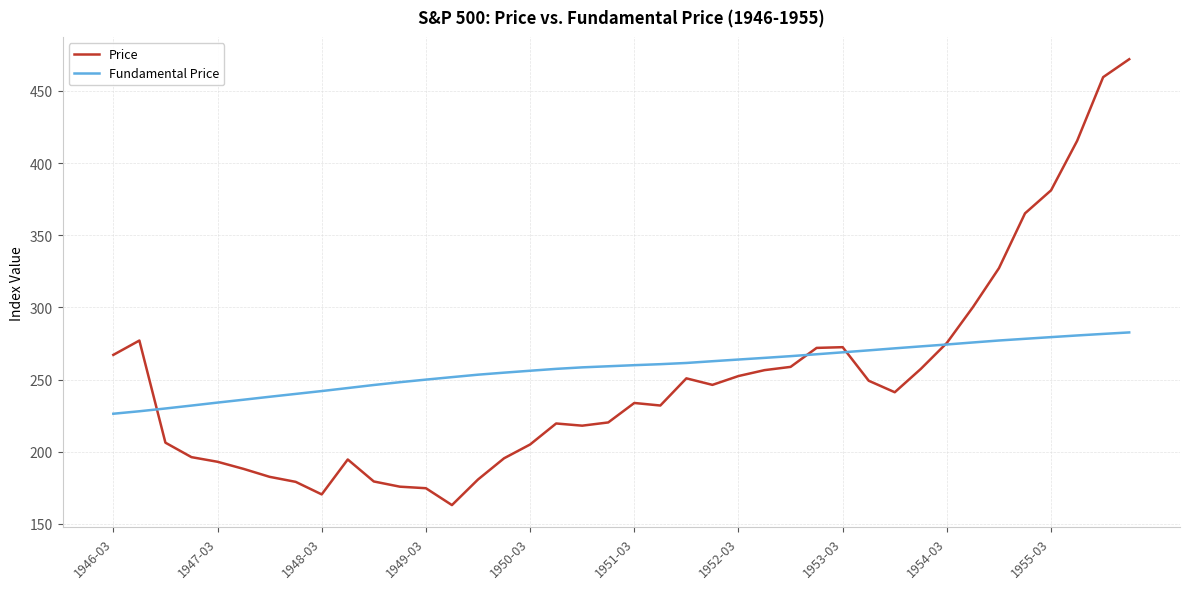

What are all the series names shown in the legend?

Price, Fundamental Price